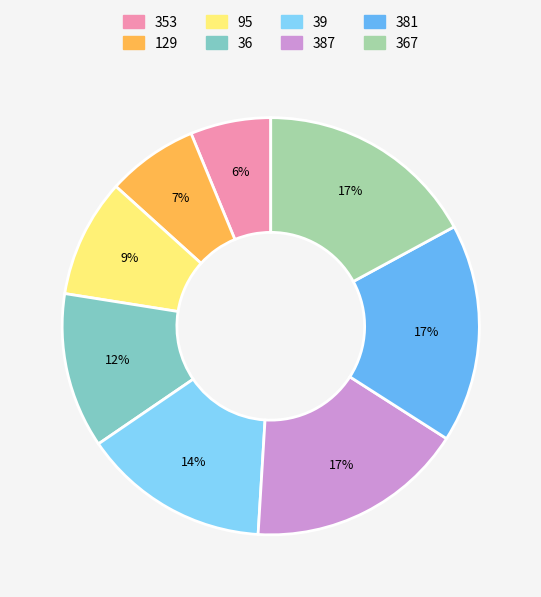

What is the smallest slice in the pie chart?

353